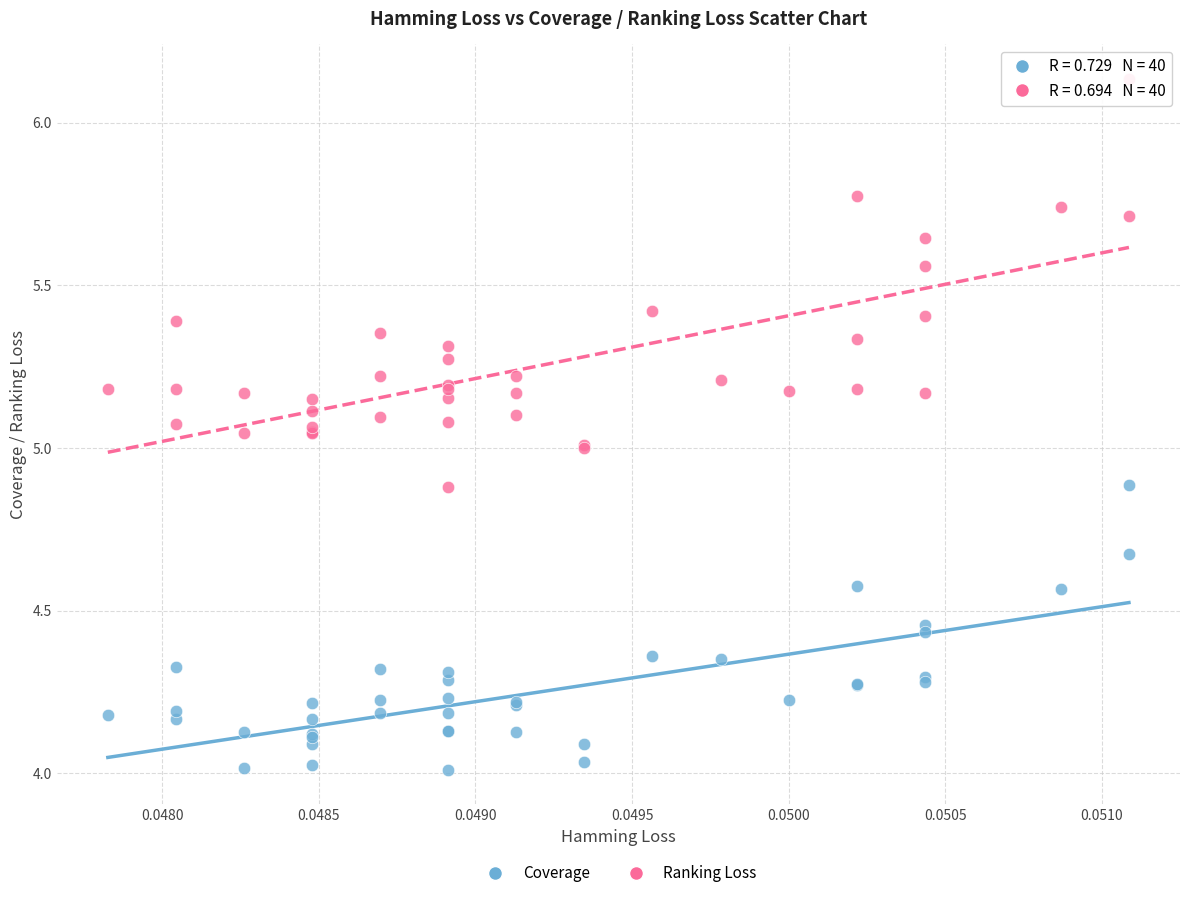

What are all the series names shown in the legend?

Coverage, Ranking Loss